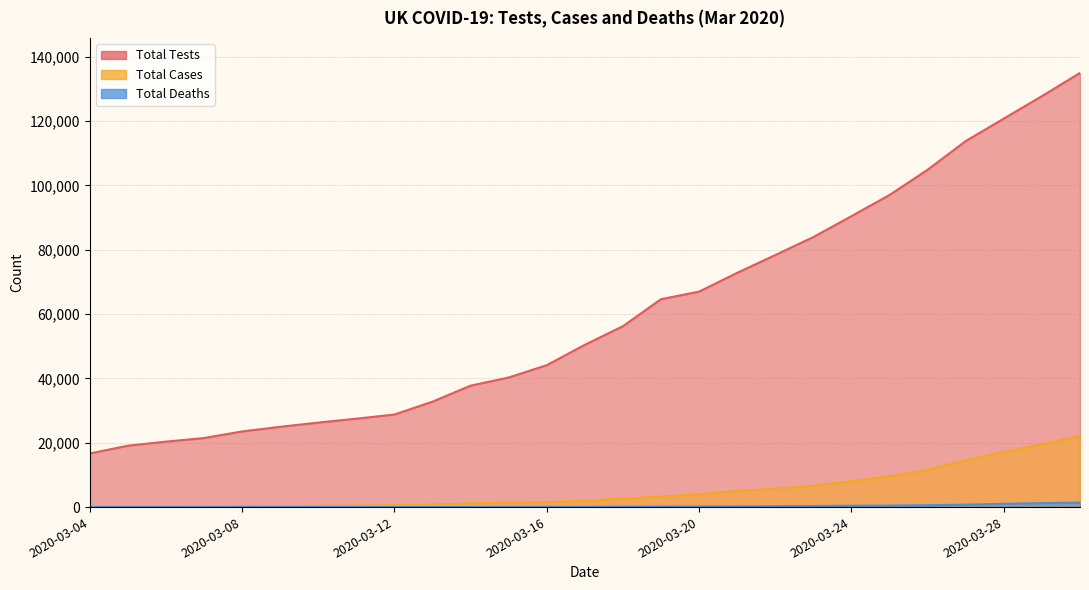

Which category has the lowest value across all series?

2020-03-04